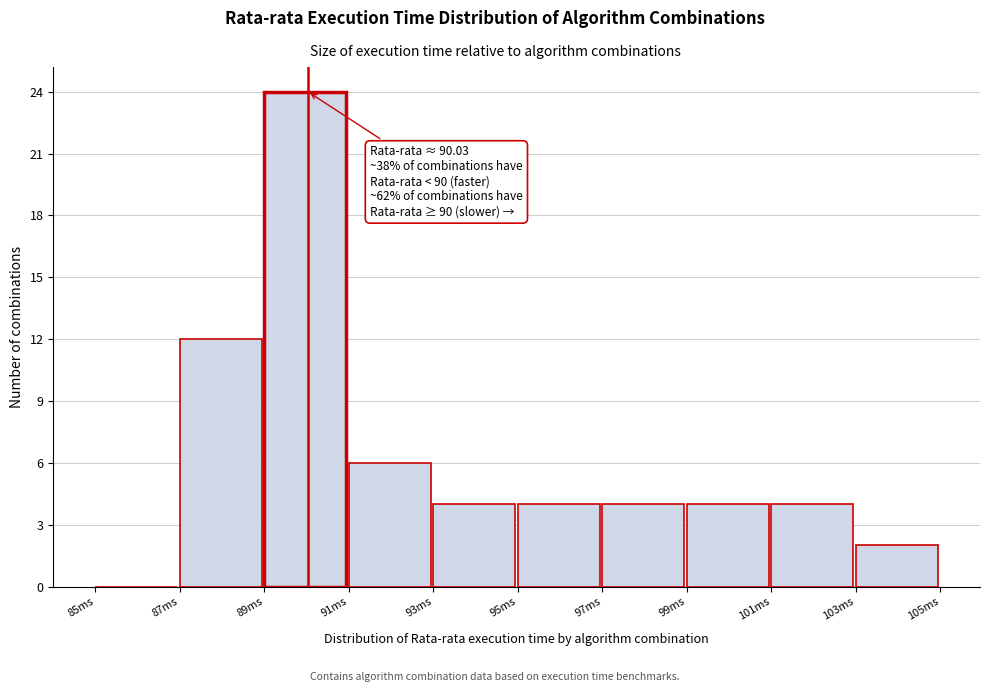

Over which range of the x-axis is the bar tallest?

89 to 91